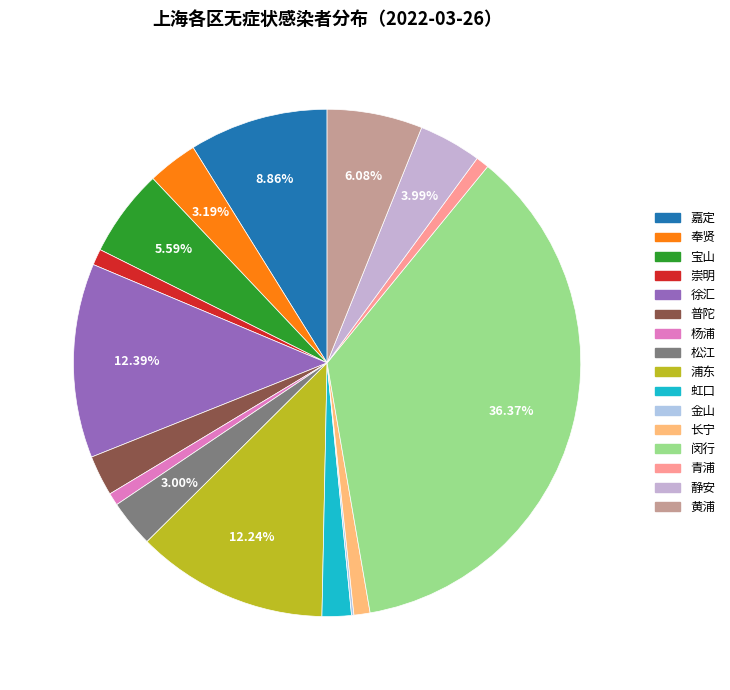

What is the change in value from 宝山 to 徐汇?

+179